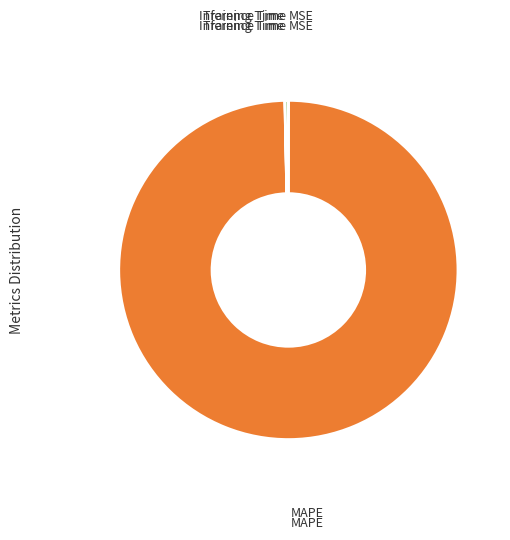

Which slice represents more than half of the pie?

MAPE